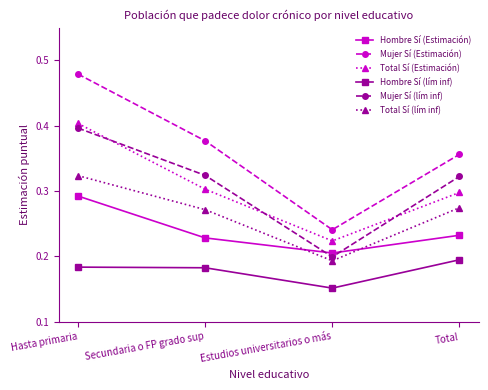

Which series changed the most between Hasta primaria and Secundaria o FP grado sup?

Mujer Sí (Estimación)